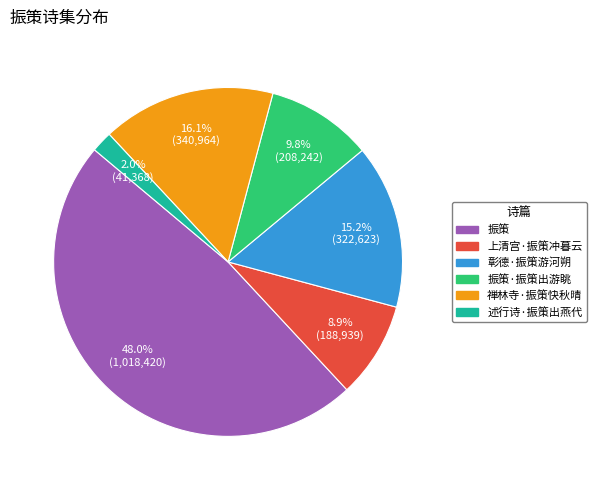

How many segments does this pie chart have?

6